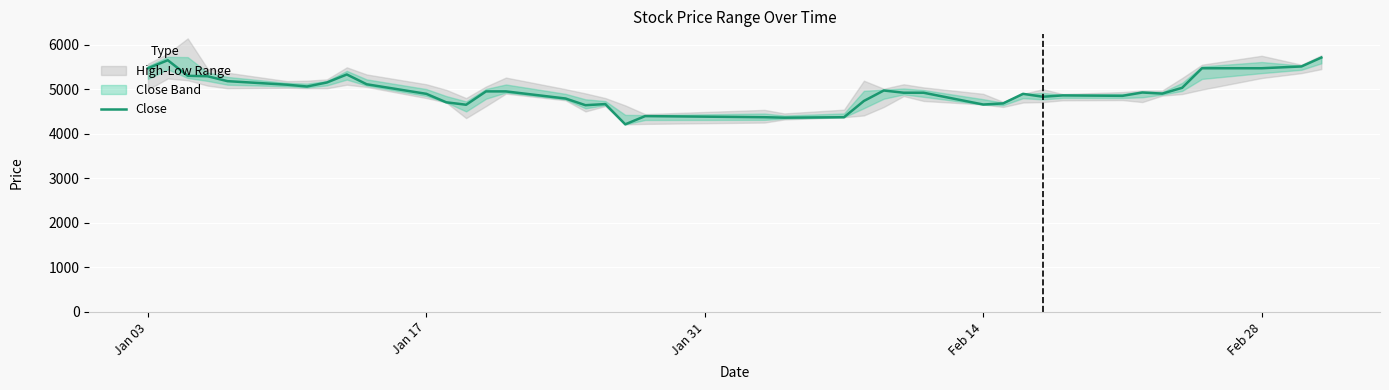

How many values are below 4920?

19